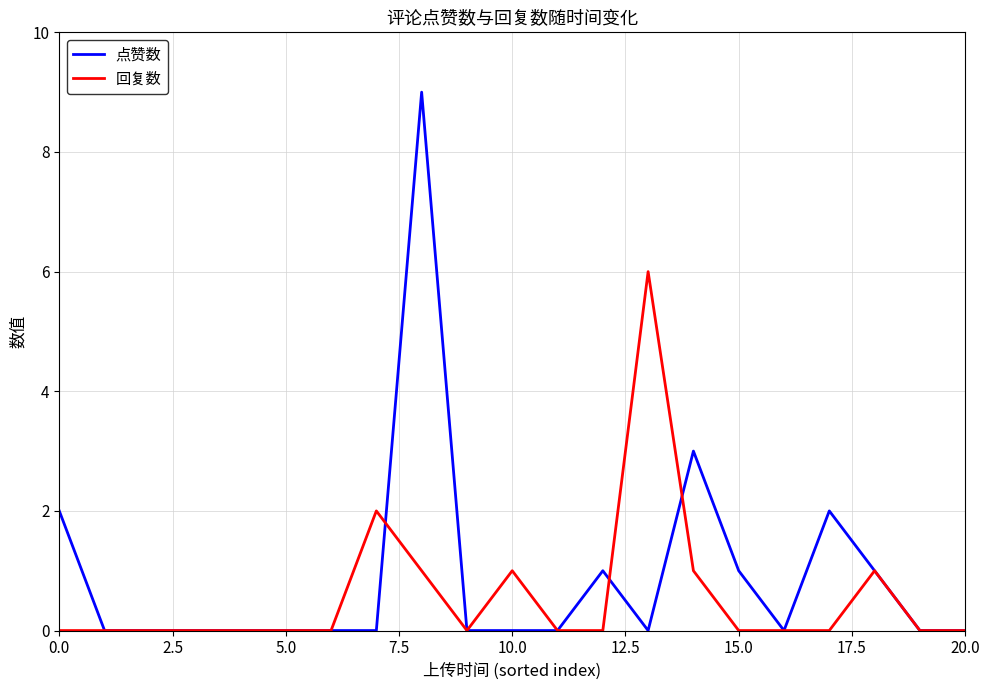

Which series has the largest range (max minus min)?

点赞数